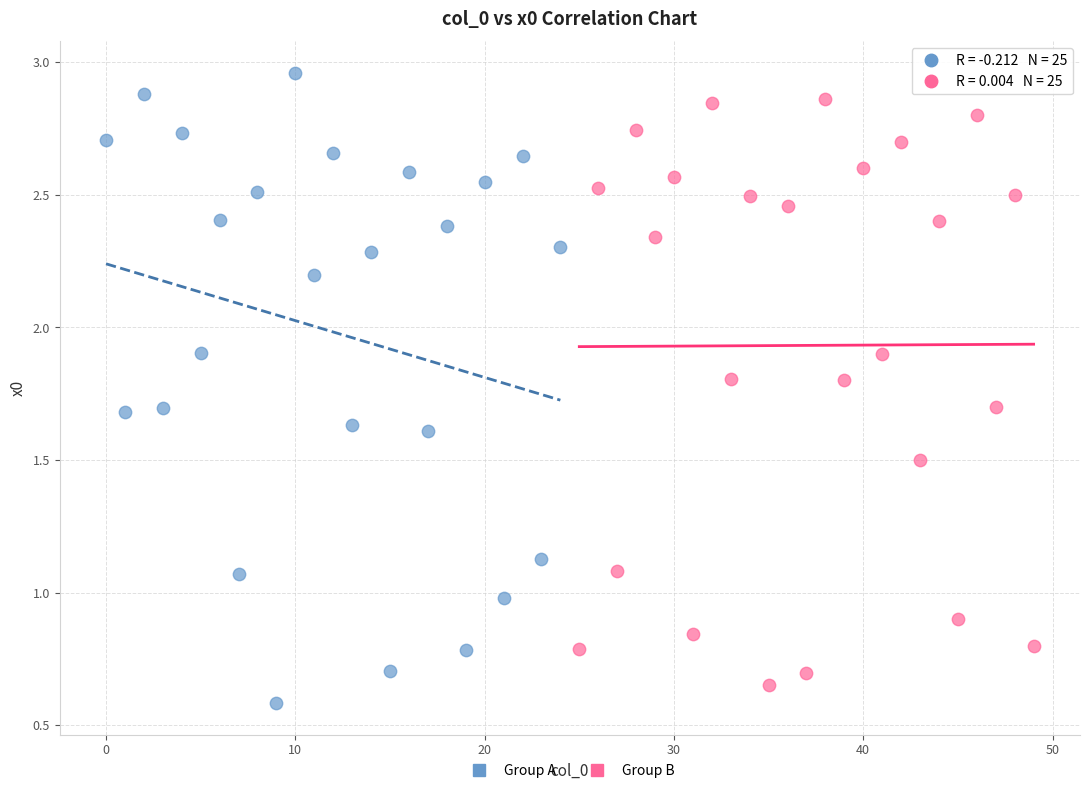

Which series has the largest Y range (max minus min)?

Group A